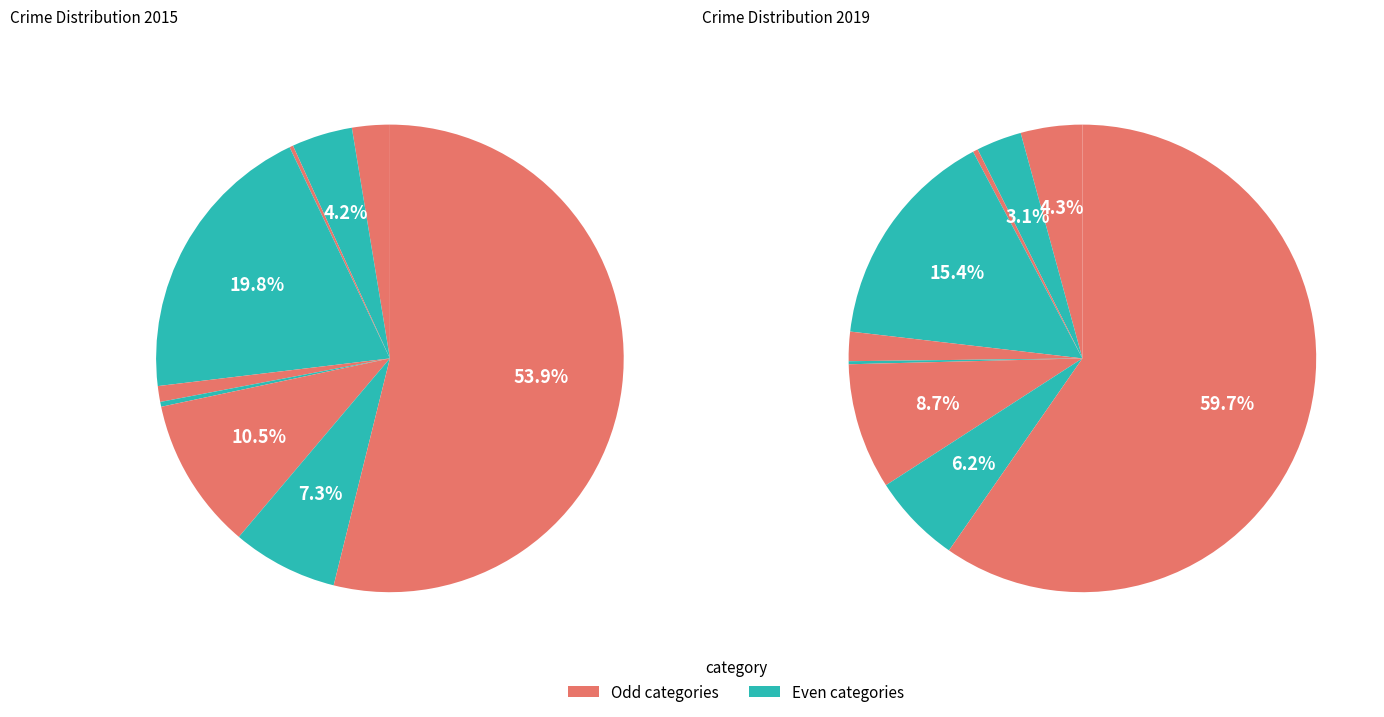

Does any single category account for the majority?

Yes